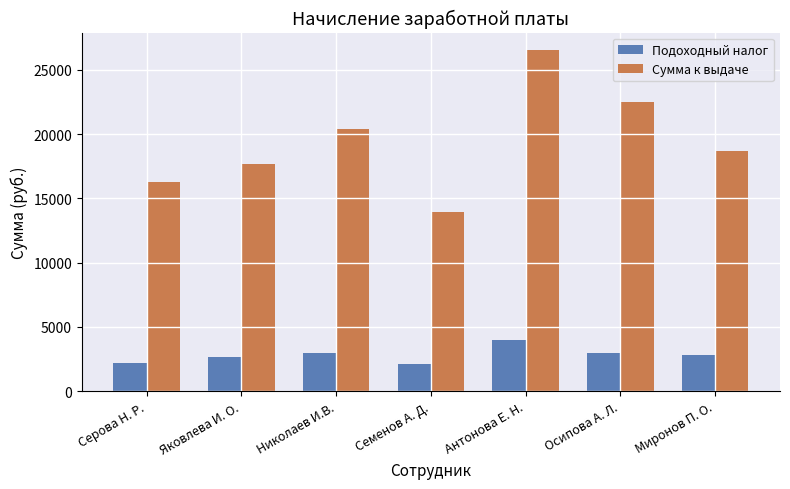

The Сумма к выдаче series shows 26578.5 at Антонова Е. Н.. True or false?

True